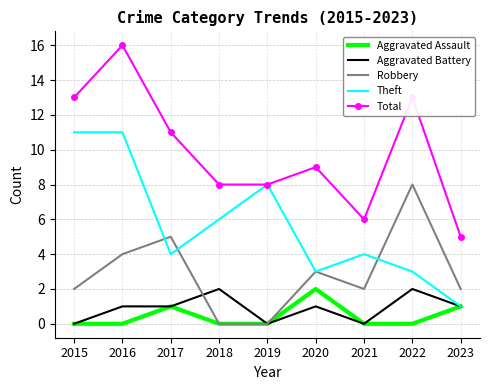

How many interior local peaks does the Aggravated Assault series have?

2